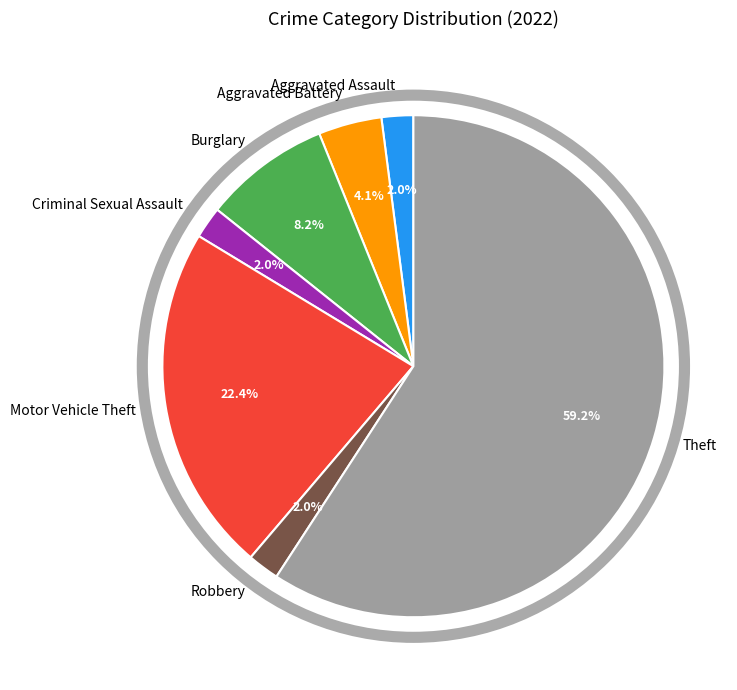

Combined, do Burglary and Theft account for over 50%?

Yes